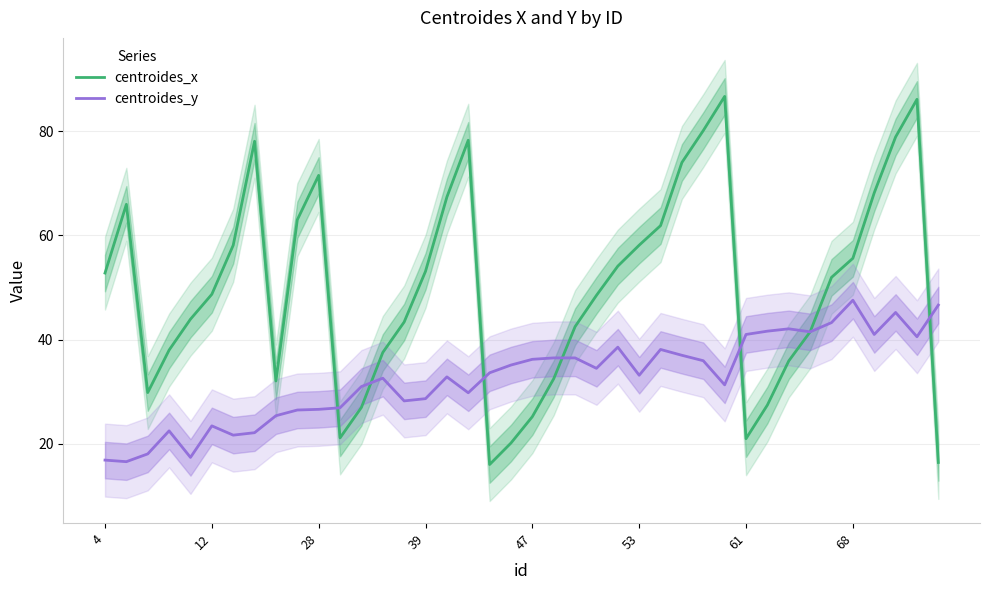

The value of centroides_x at 39 is 53.1. True or false?

True